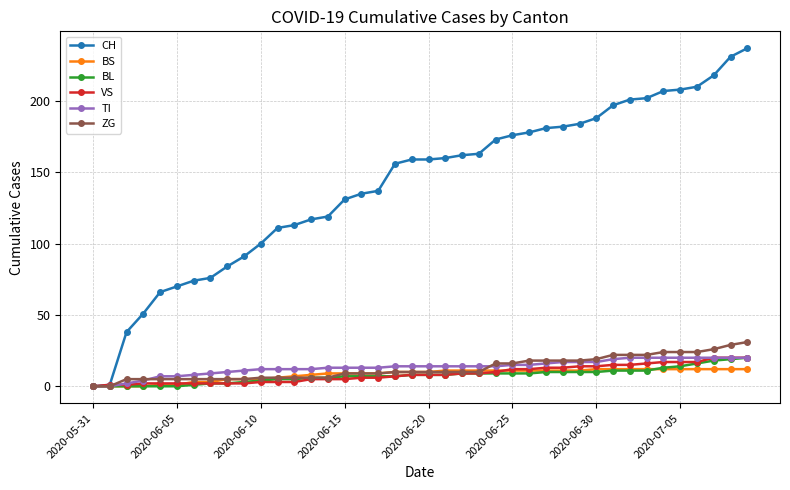

At how many categories does at least one series exceed 88?

31